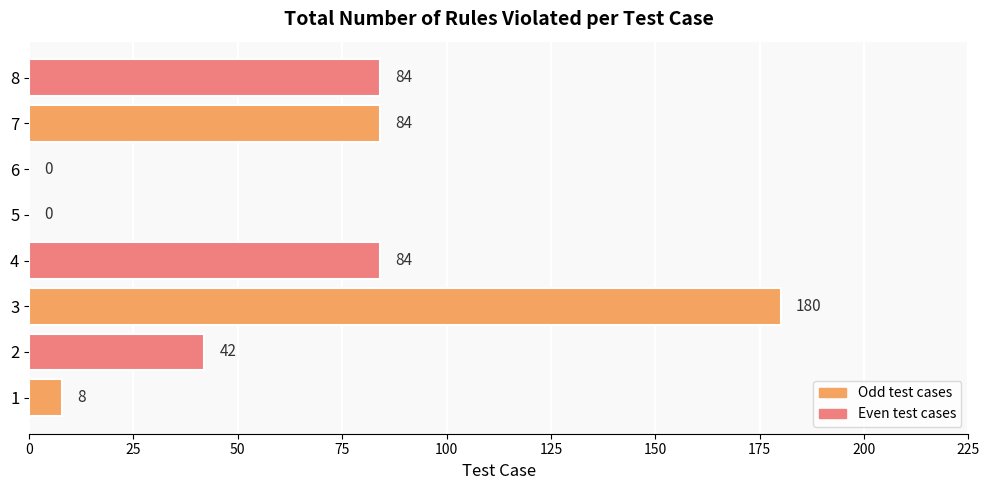

Does the chart contain stacked bars?

No